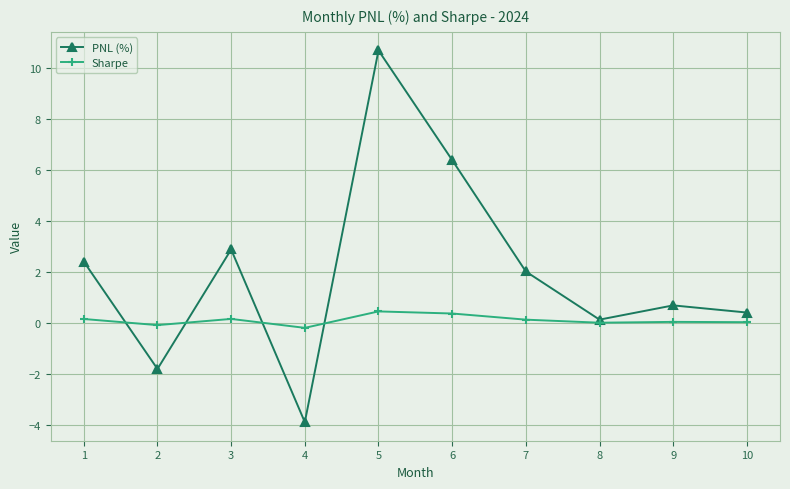

What is the difference between the maximum and minimum values in the Sharpe series?

0.6